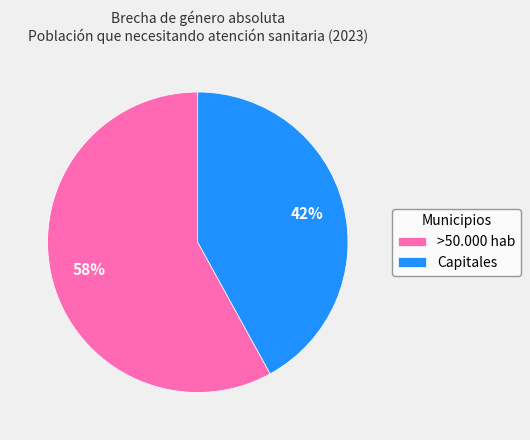

Rank the categories by value from highest to lowest.

>50.000 hab, Capitales